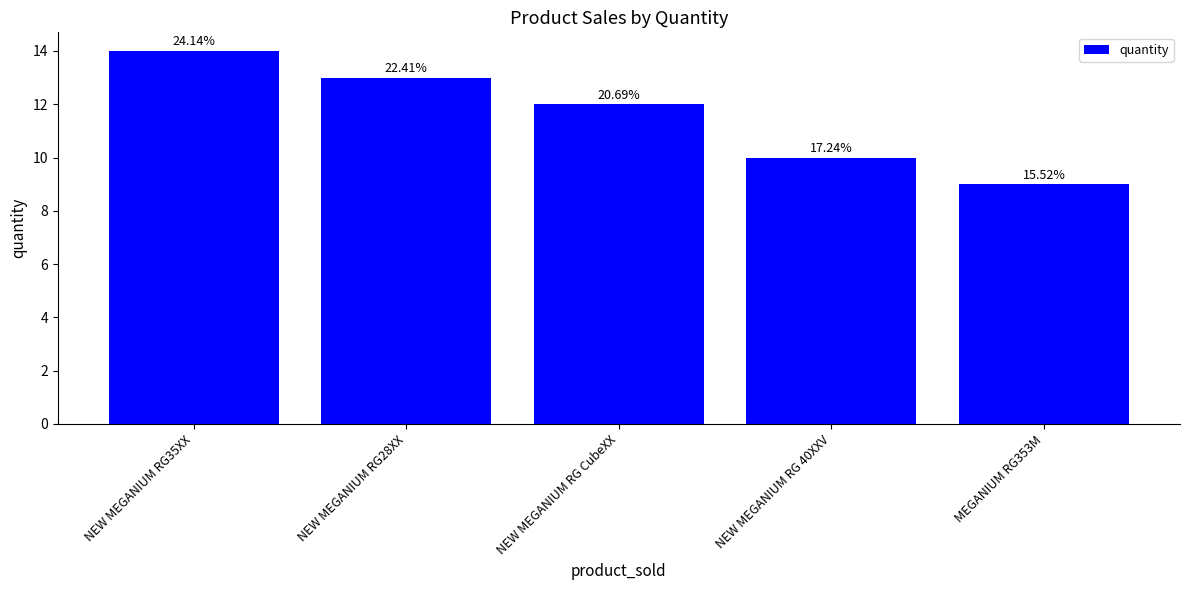

Does the chart contain any negative values?

No